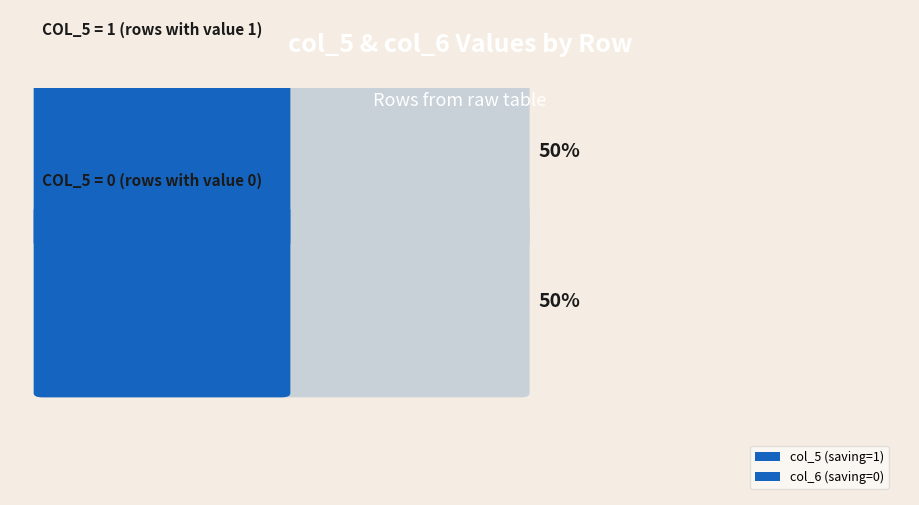

Count the col_6 values in the range 0 to 1.

6